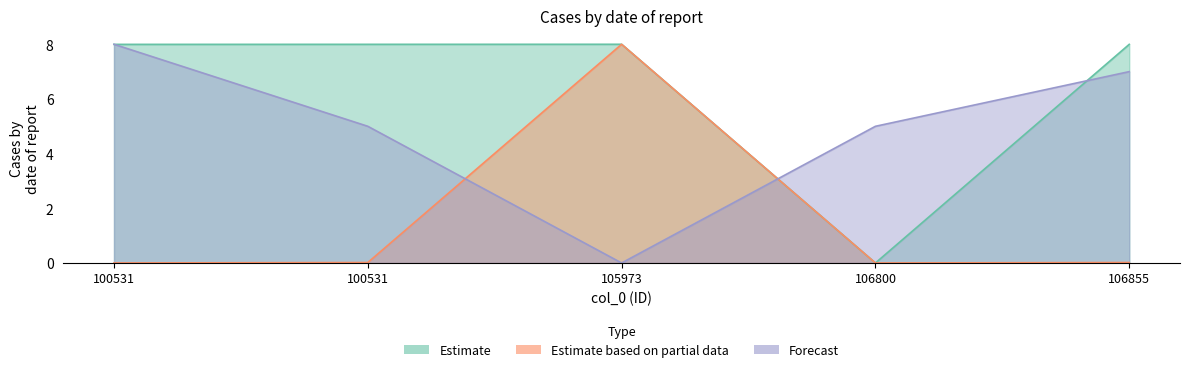

Between 100531 and 106800, which series saw the biggest shift?

col_2